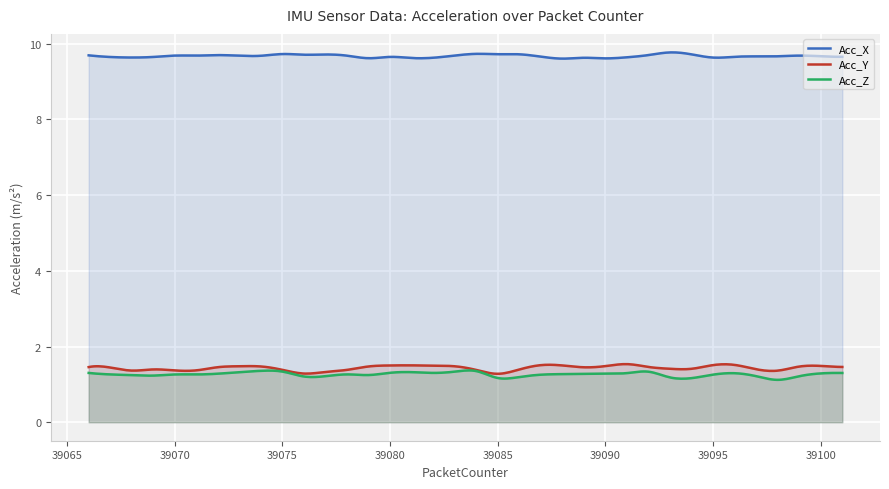

True or false: Acc_X and Acc_Z cross at least once.

False